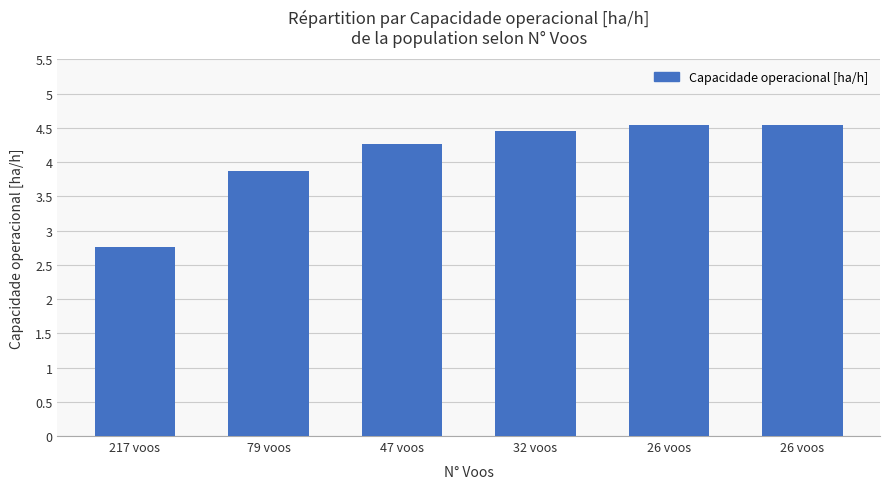

How many data points does each series have?

6